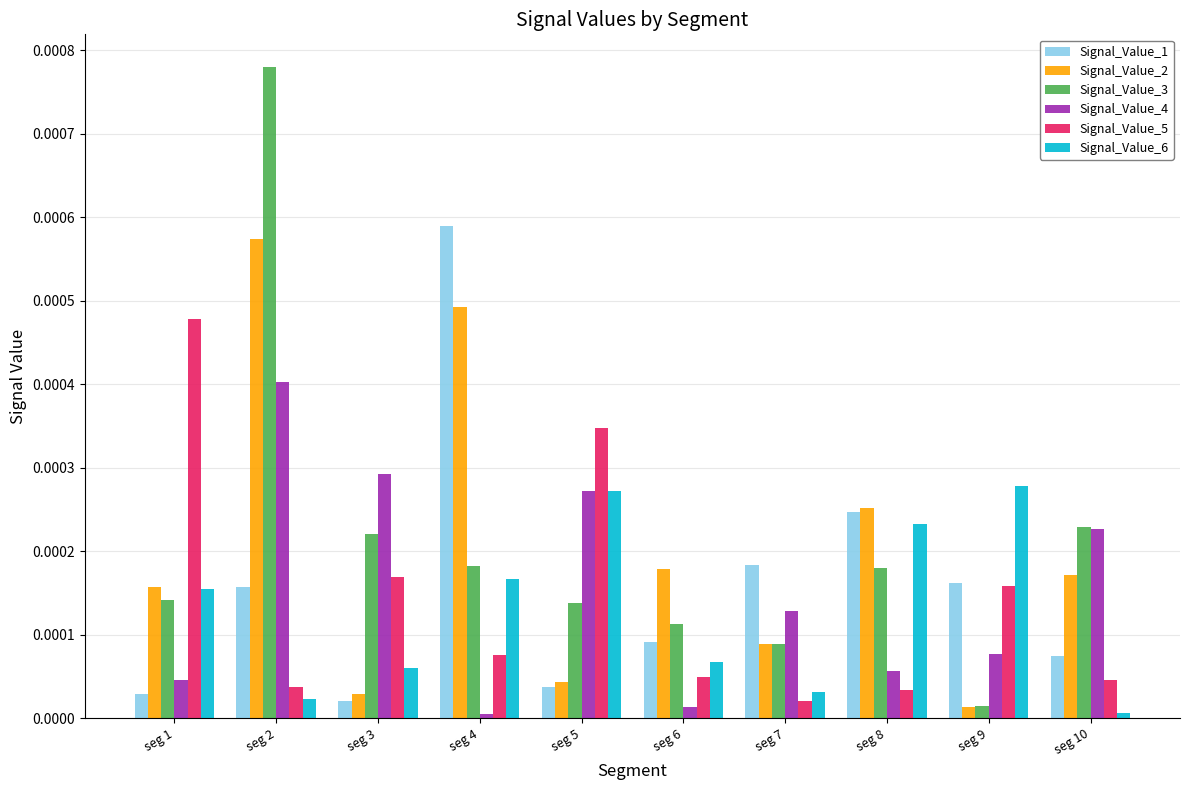

Which category has the highest value across all series?

seg 2